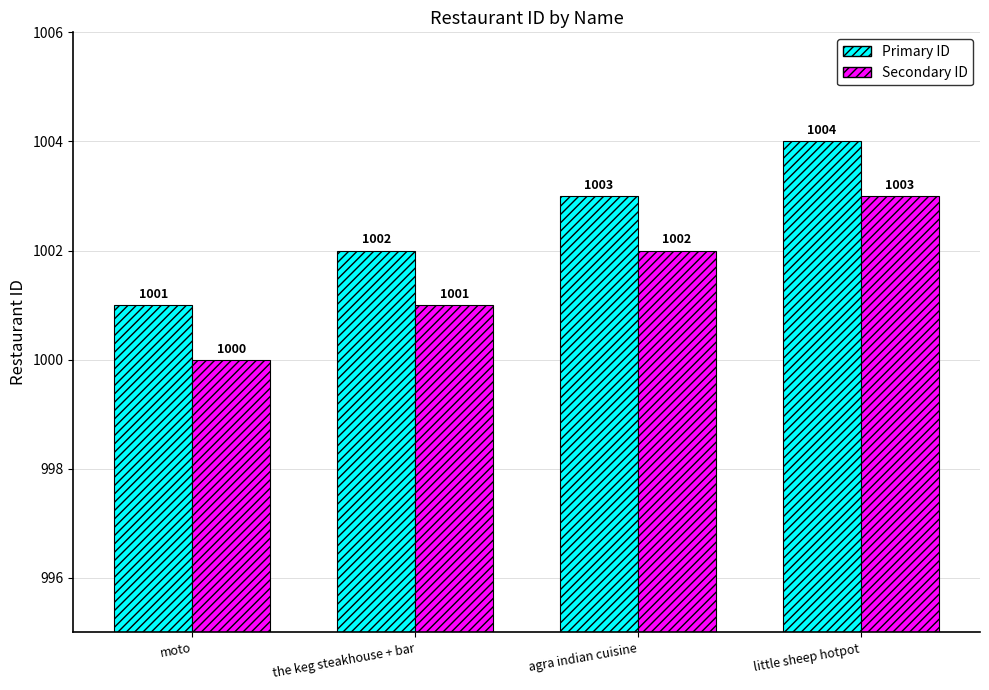

How many groups of bars are there?

4